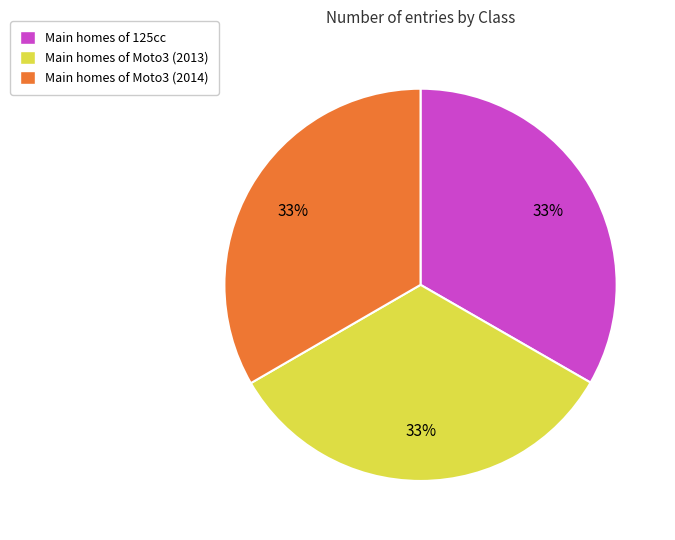

Is Main homes of Moto3 (2013) the majority of the pie?

No